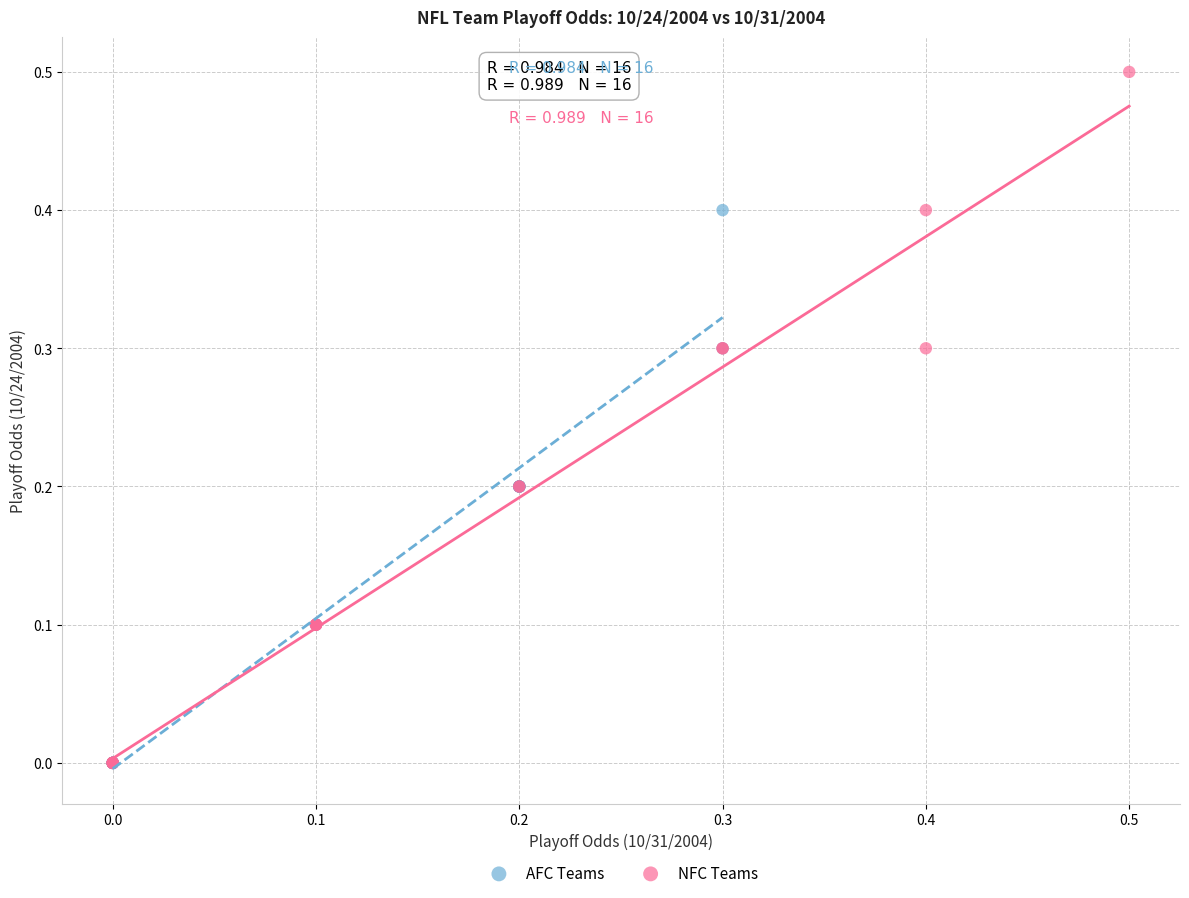

Which series has the widest spread of Y values?

NFC Teams